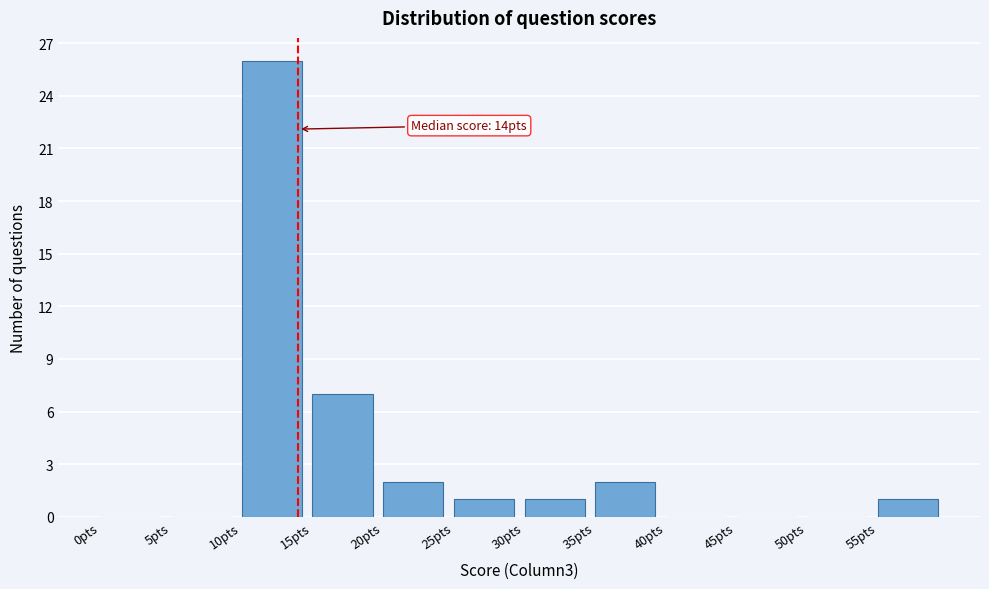

Over which range of the x-axis is the bar tallest?

10 to 15